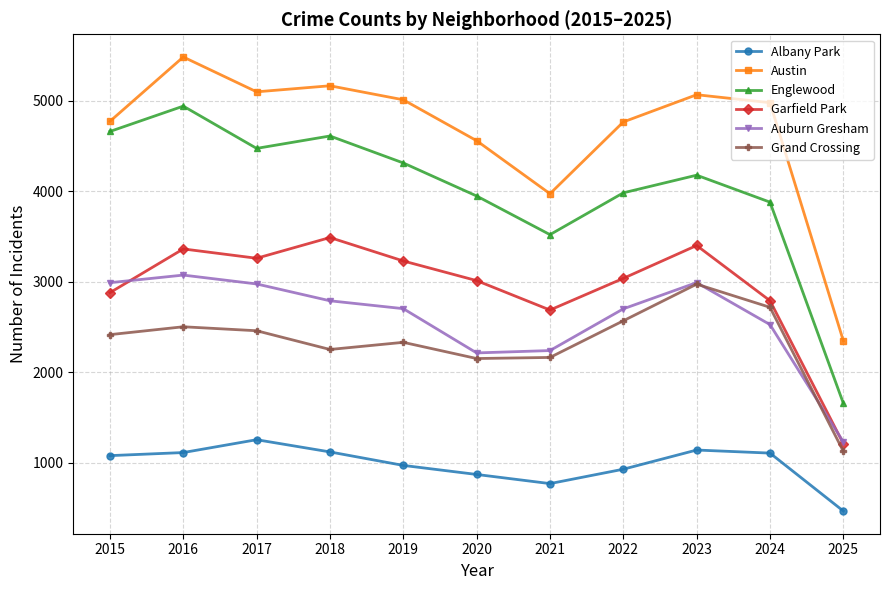

True or false: Grand Crossing has more than 1 points higher than both neighbors.

True